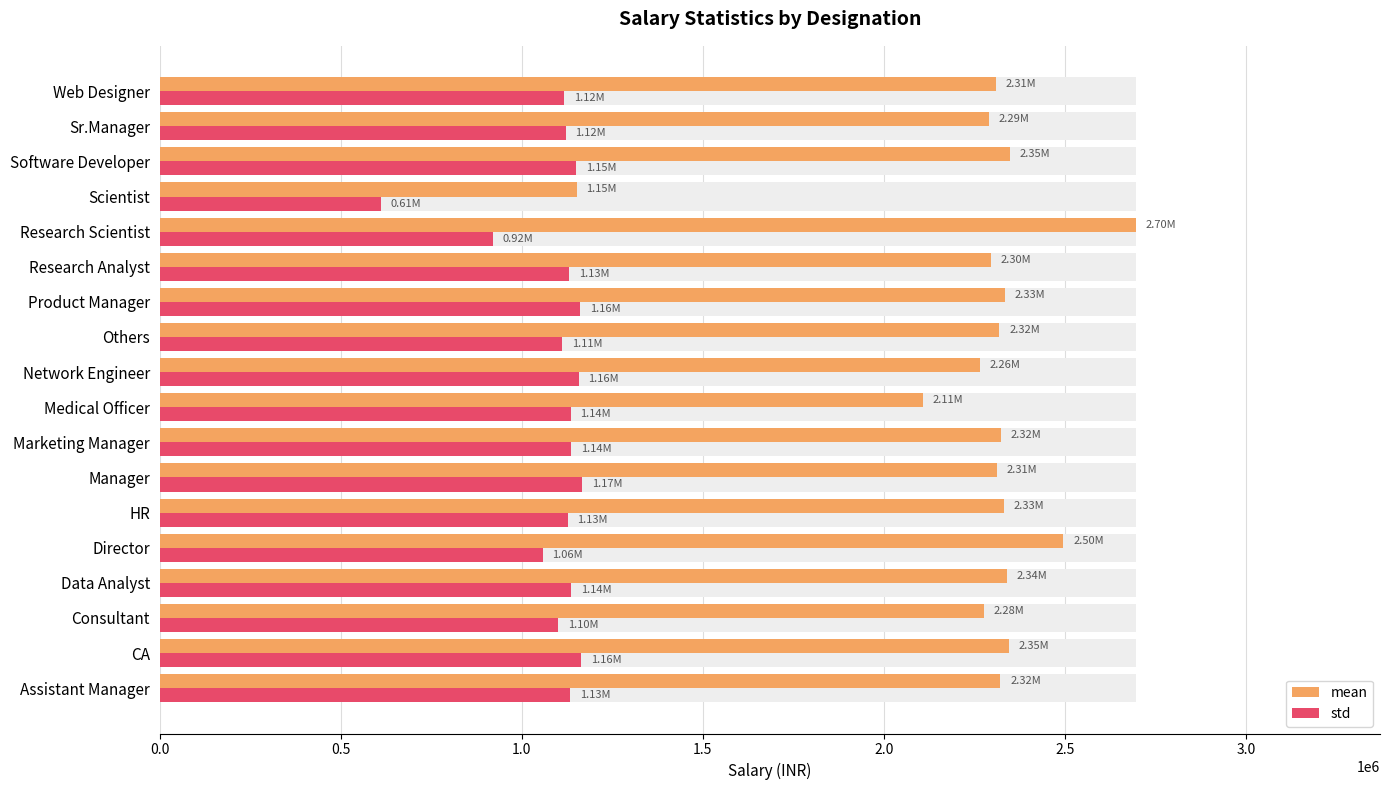

How many values in the std series are below 1134405?

9